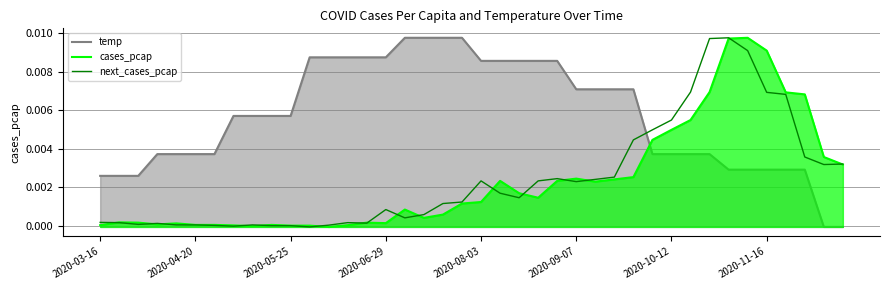

Which series ends up on top after the final intersection of next_cases_pcap and cases_pcap?

next_cases_pcap